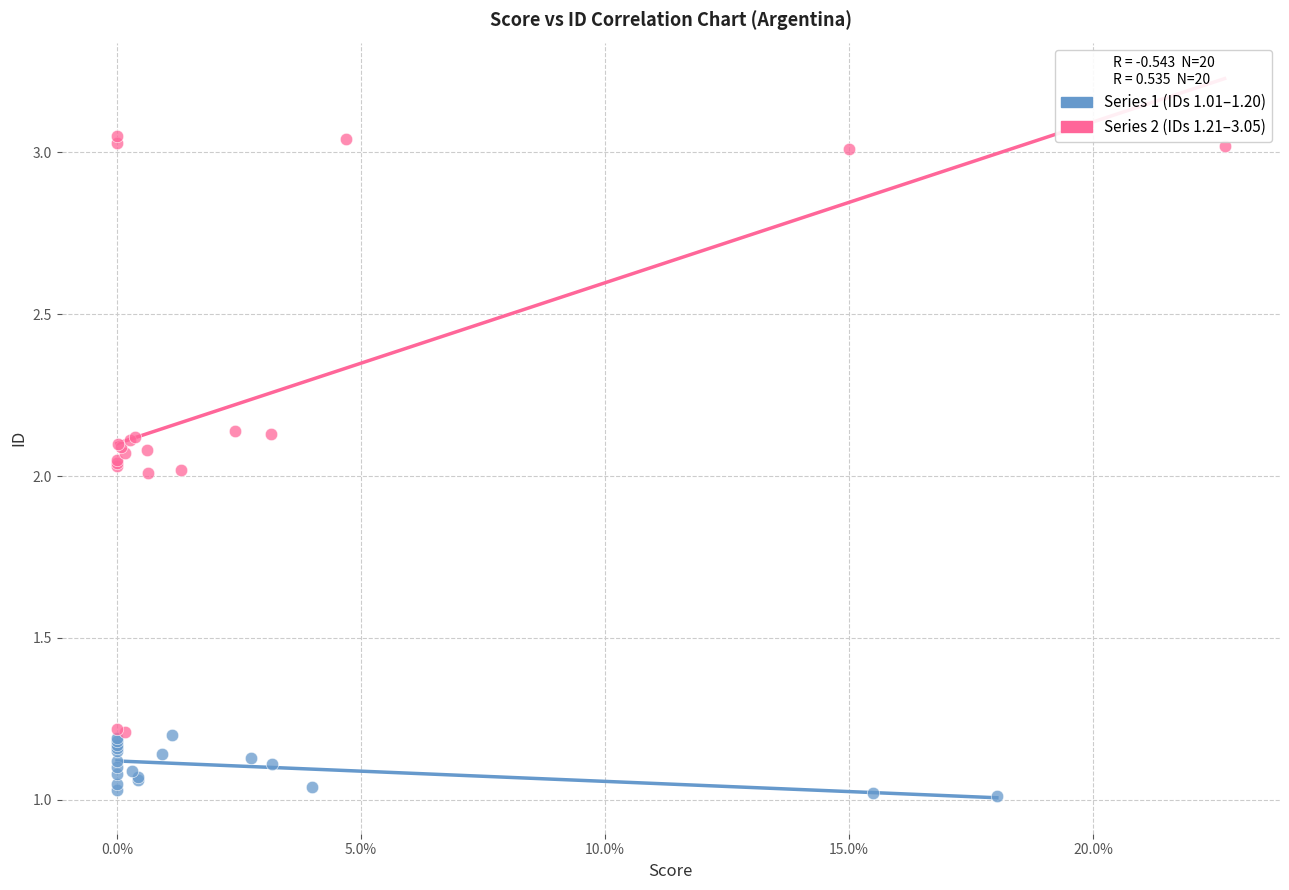

Which series reaches the maximum Y coordinate?

Series 2 (IDs 1.21–3.05)